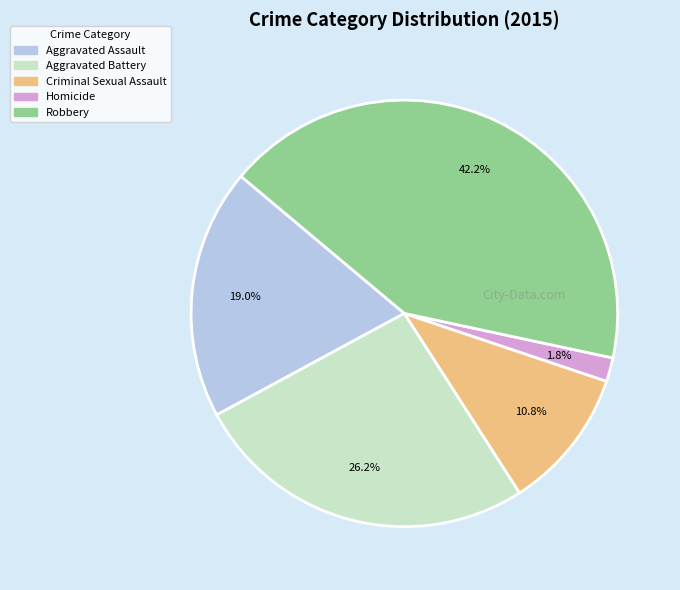

To the nearest percent, what portion does Criminal Sexual Assault represent?

11%